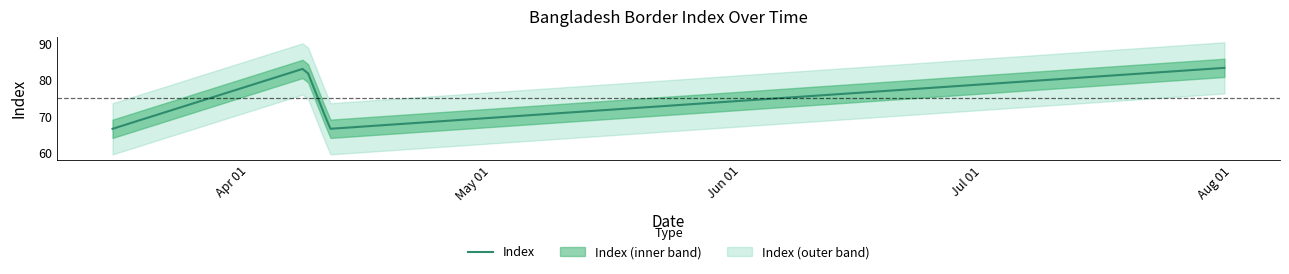

What position from the left is 2020-04-11?

3